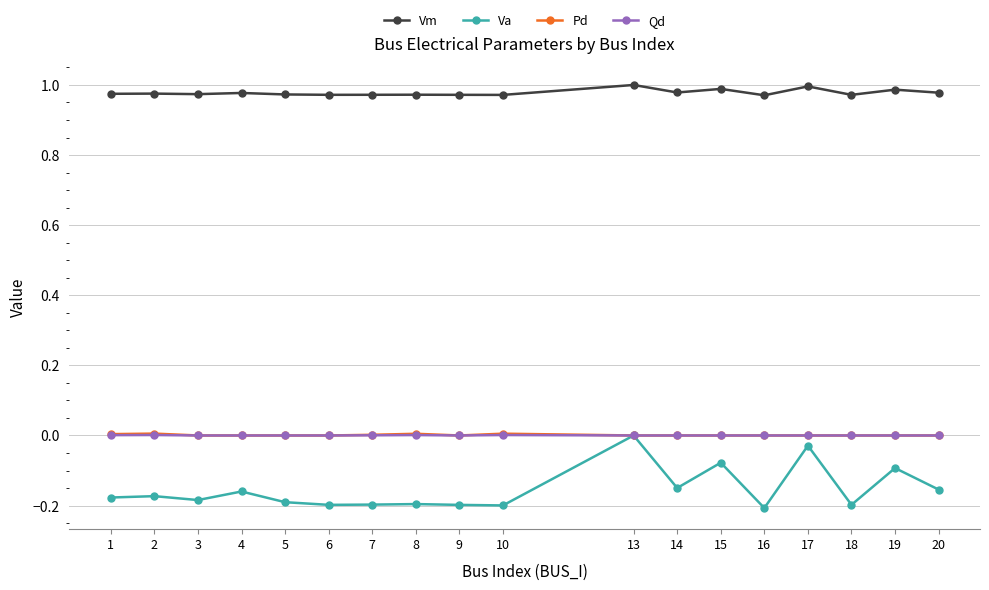

What are all the series names shown in the legend?

Vm, Va, Pd, Qd